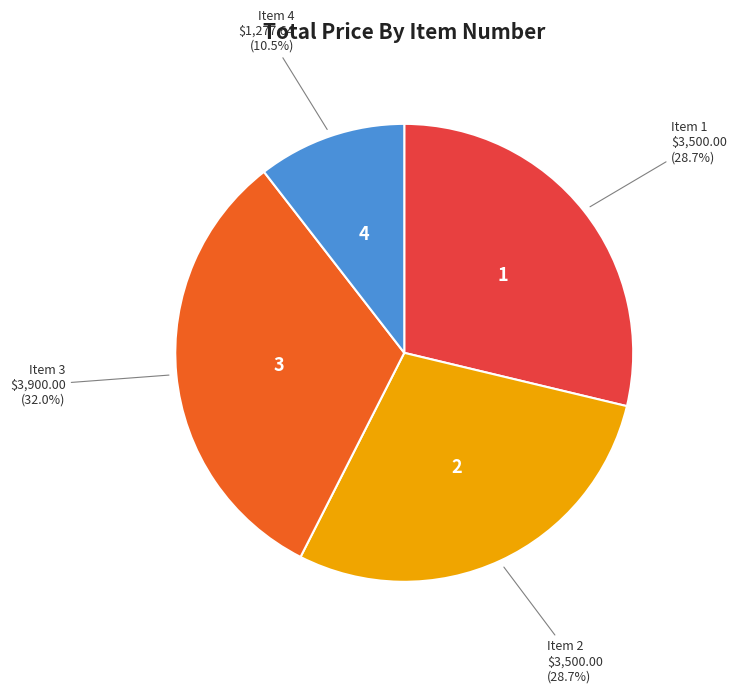

What percentage is the Item 2 slice, to the nearest percent?

29%